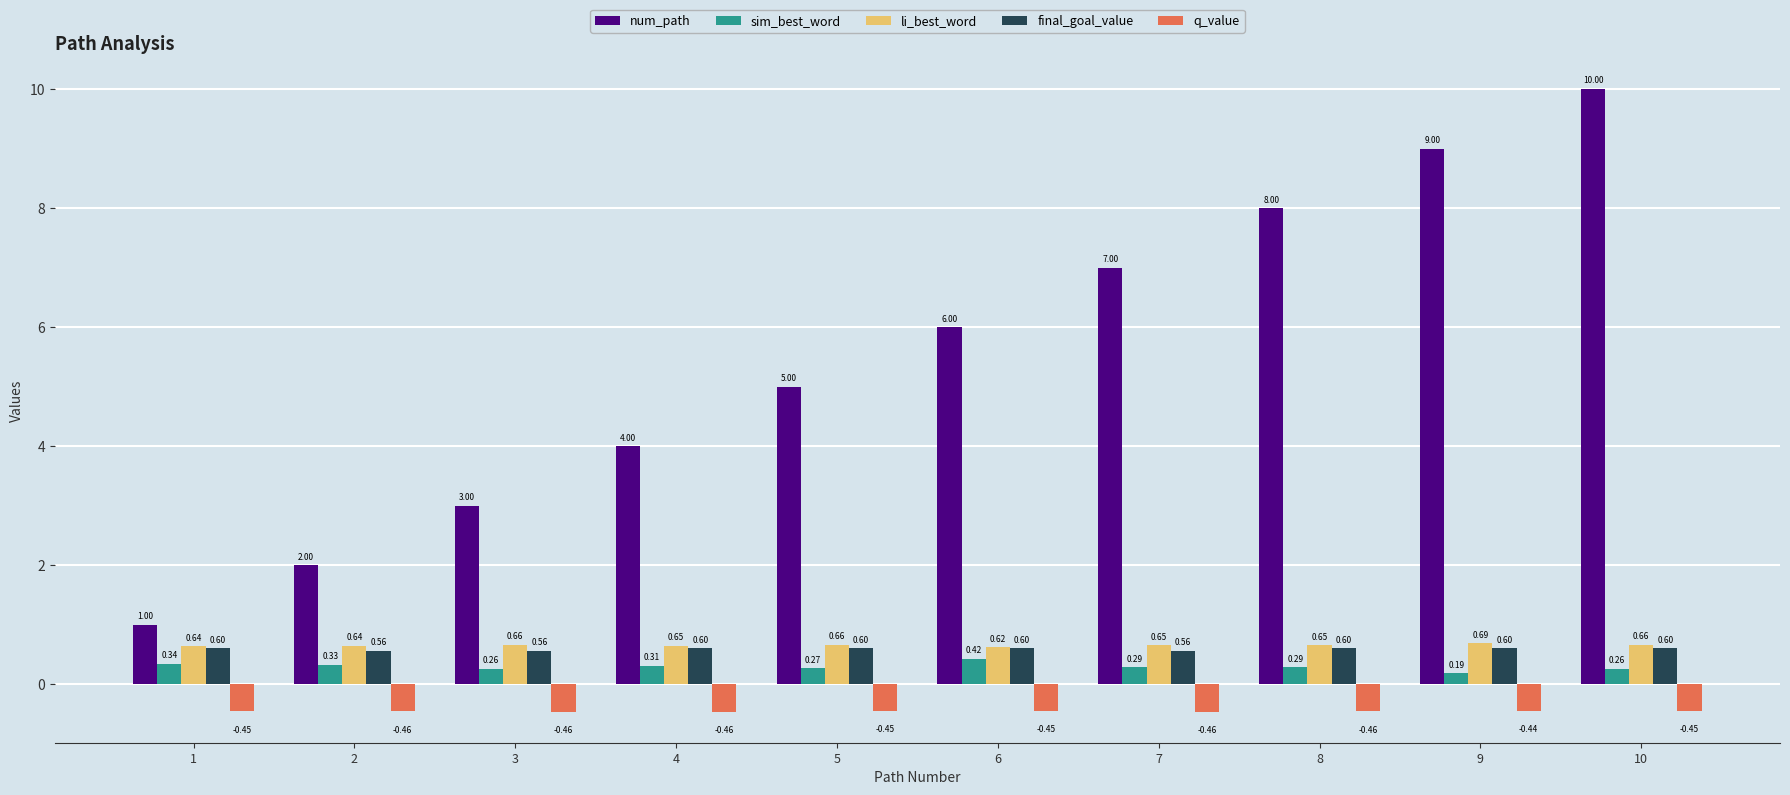

What is the difference between the maximum and second lowest values in the num_path series?

8.0